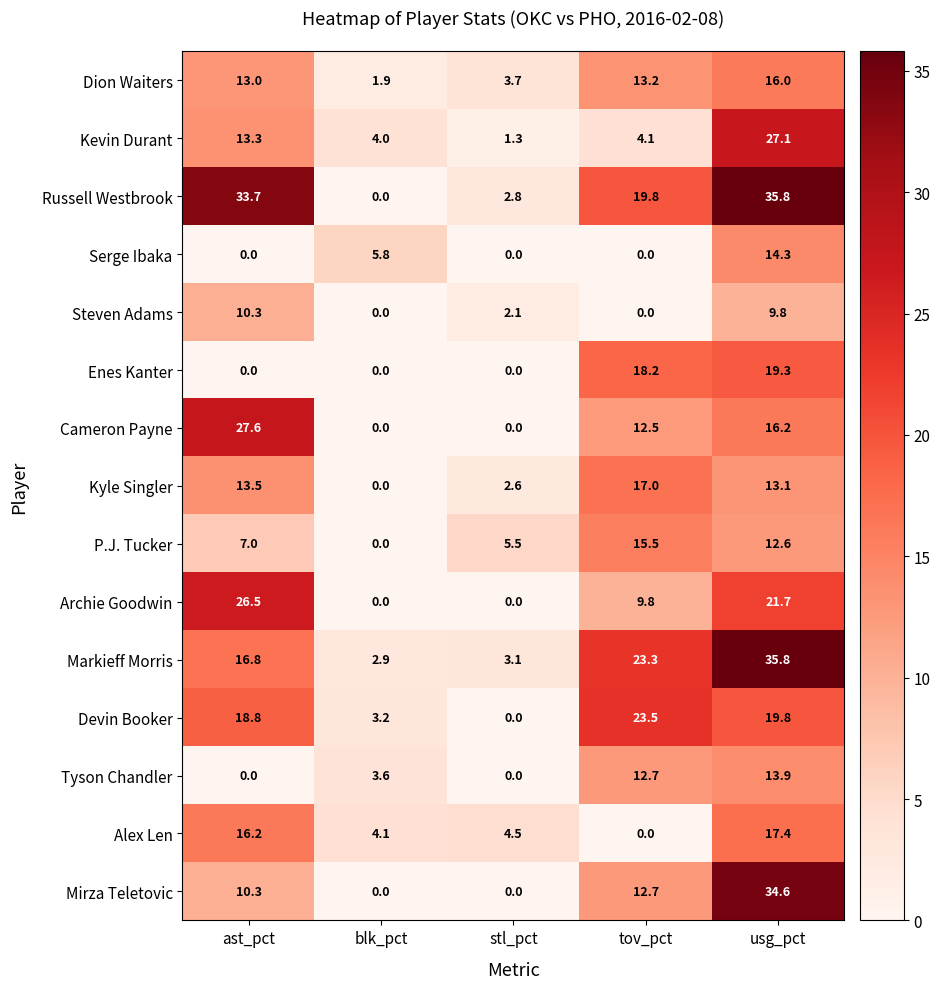

What is the difference between the second highest and second lowest values in the Kyle Singler series?

10.9